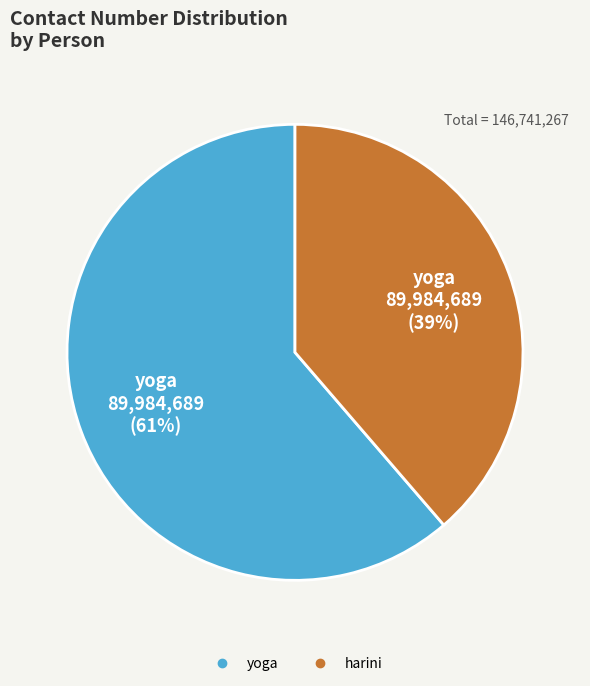

Which category has the biggest portion of the pie?

yoga